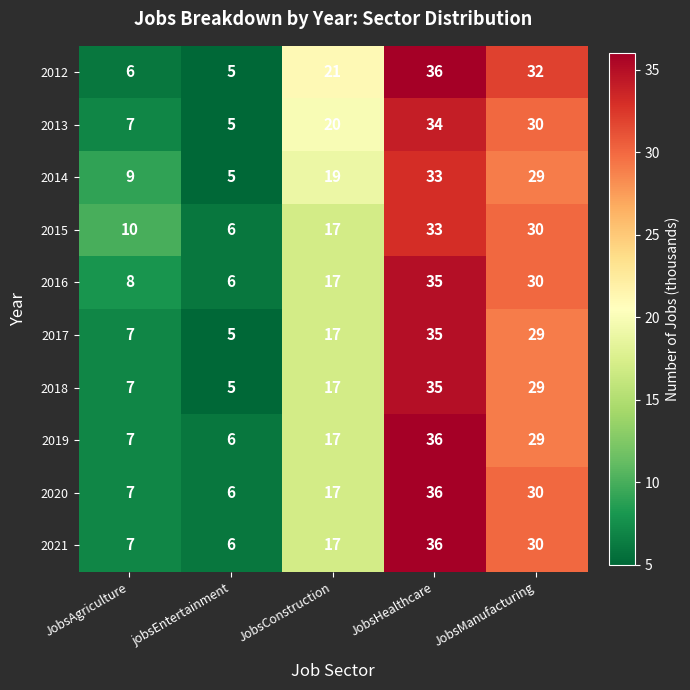

At which label does 2014 reach its minimum?

jobsEntertainment